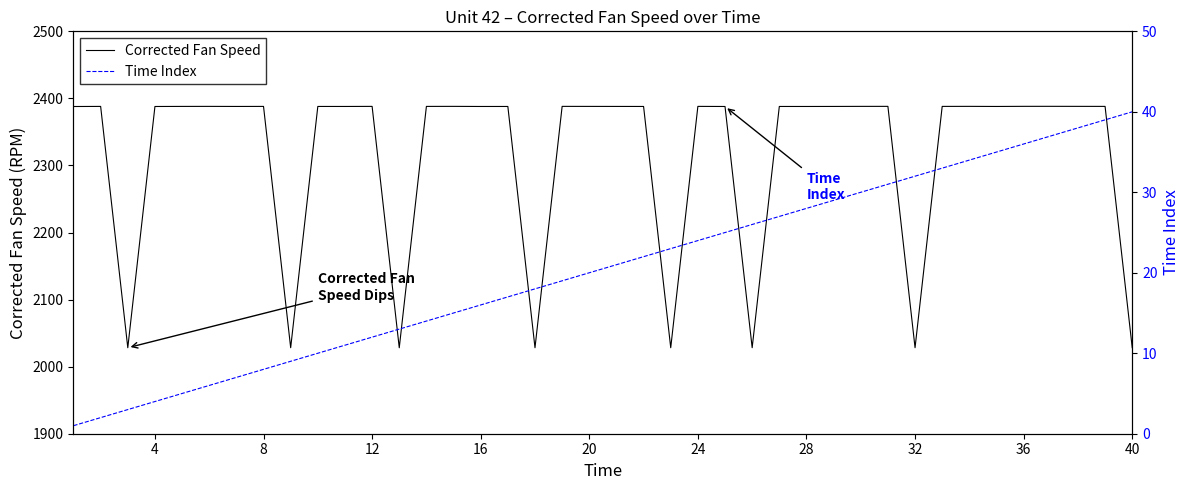

Does the chart have visible grid lines?

No